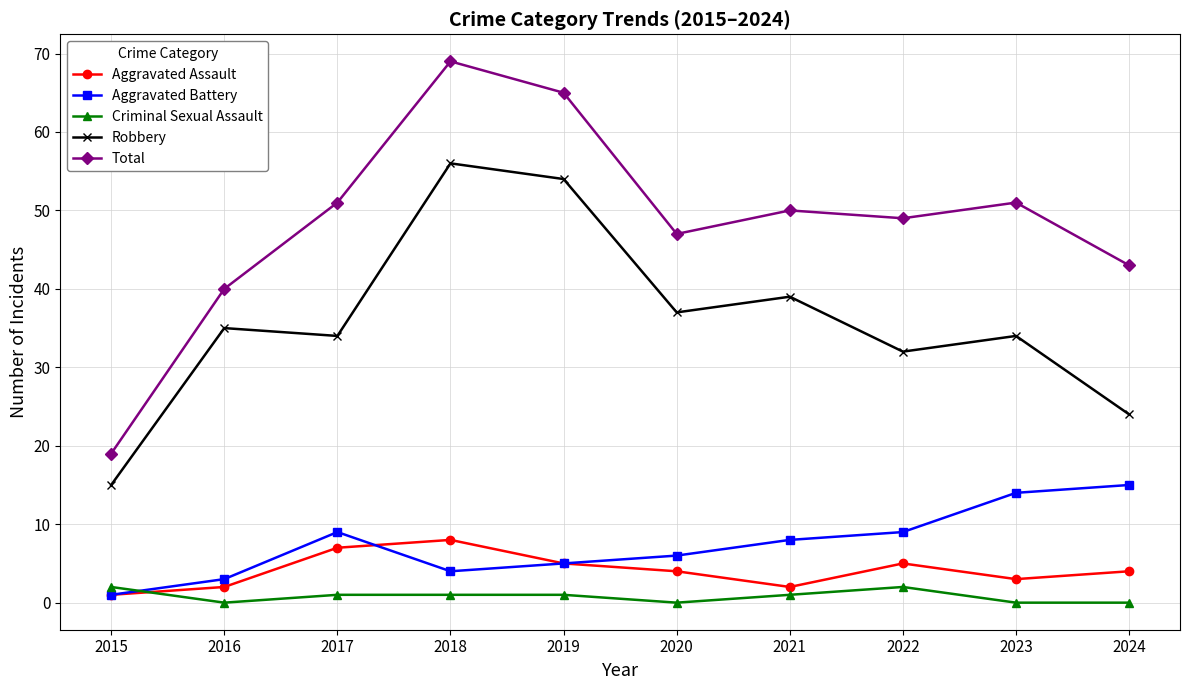

In Robbery, how many points are higher than both neighbors (excluding endpoints)?

4